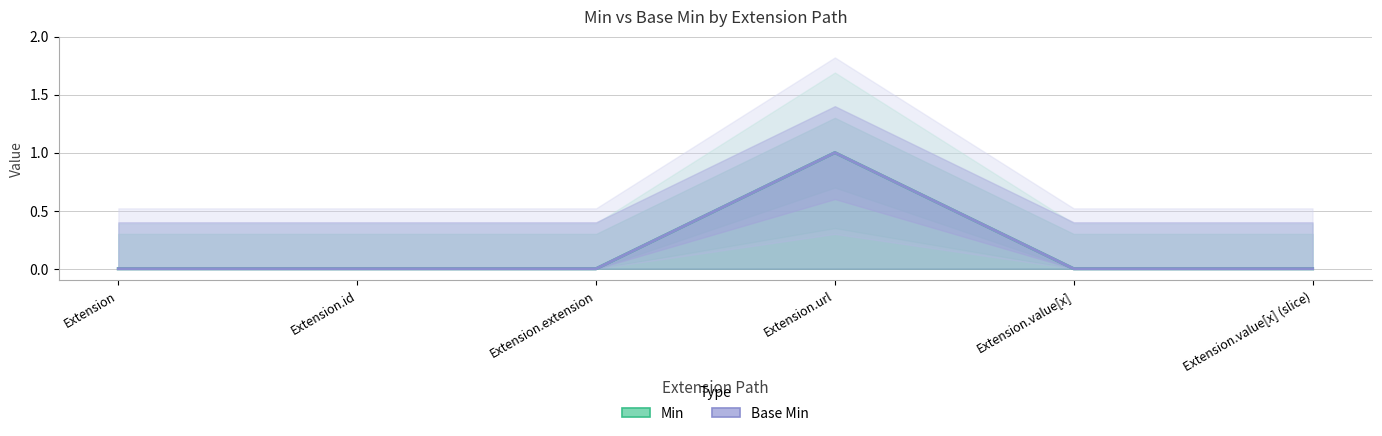

Between Extension and Extension.extension, which series saw the biggest shift?

Min